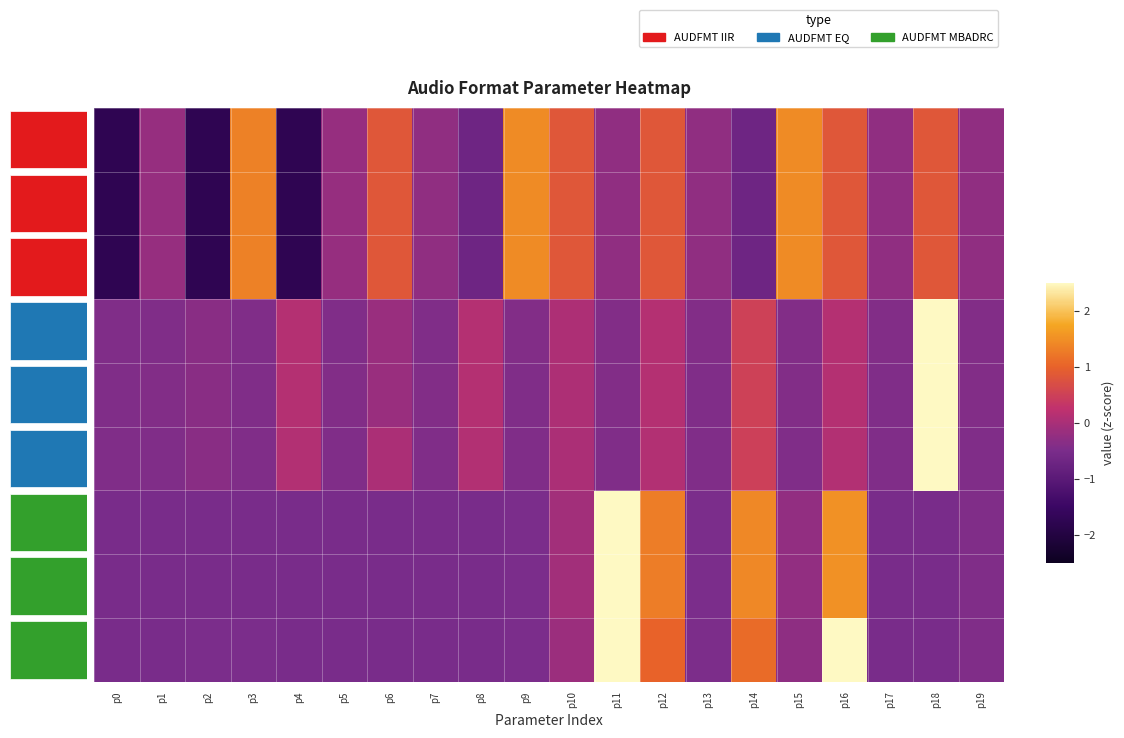

List the series in order of their peak value, highest first.

C2, C1, C3, D1, D2, D3, A1, A2, A3